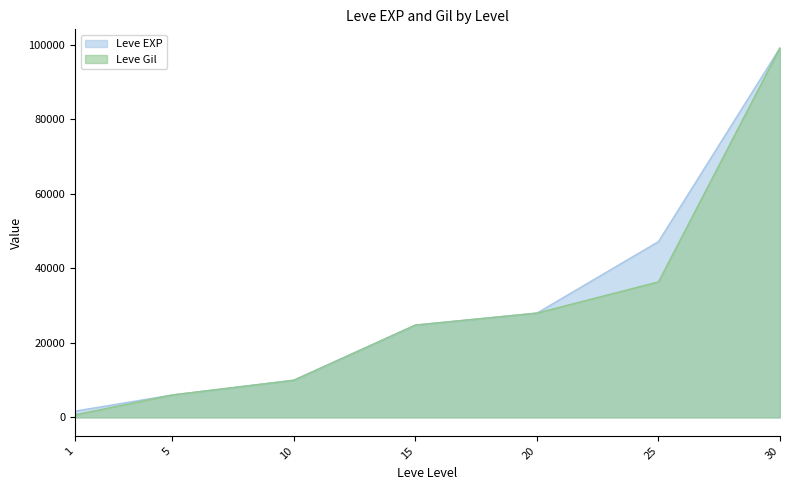

The Leve Gil series shows 1112 at 1. True or false?

False